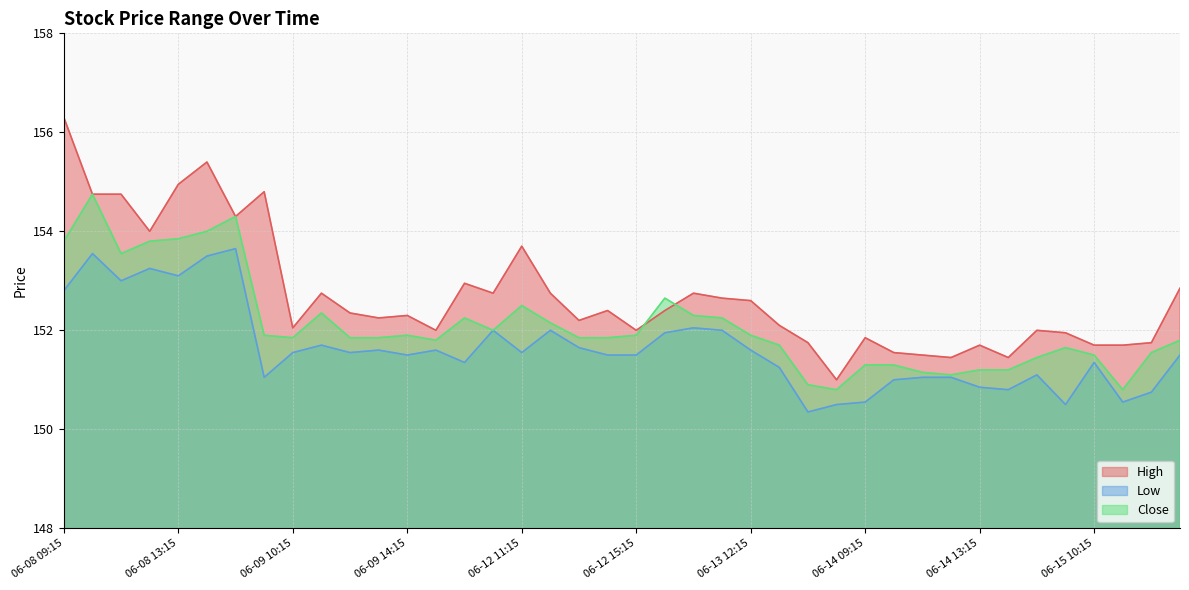

How many intersections are there between High and Close?

2